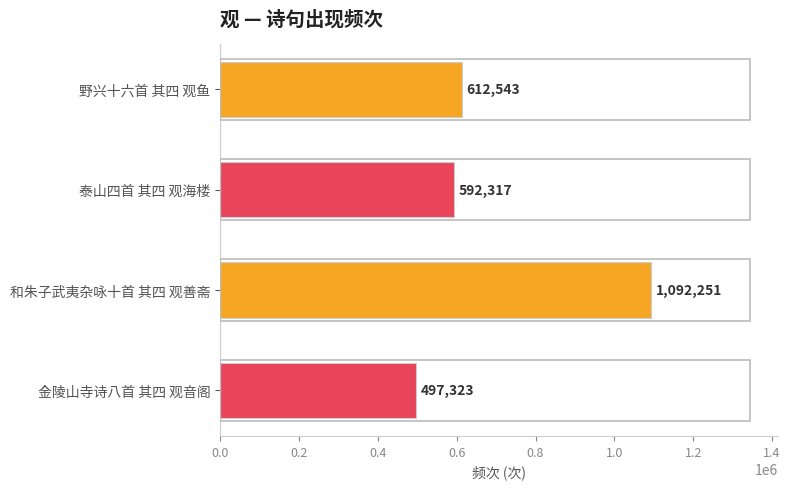

List the labels in order of value, largest first.

和朱子武夷杂咏十首 其四 观善斋, 野兴十六首 其四 观鱼, 泰山四首 其四 观海楼, 金陵山寺诗八首 其四 观音阁